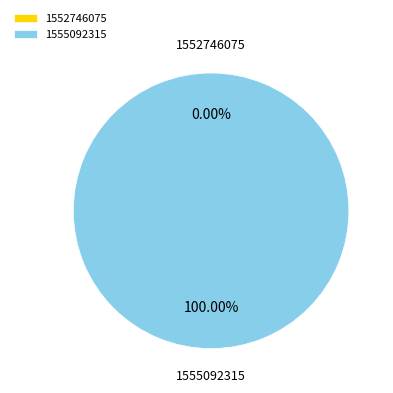

To the nearest percent, what is the difference between the largest and smallest slice percentages?

100%